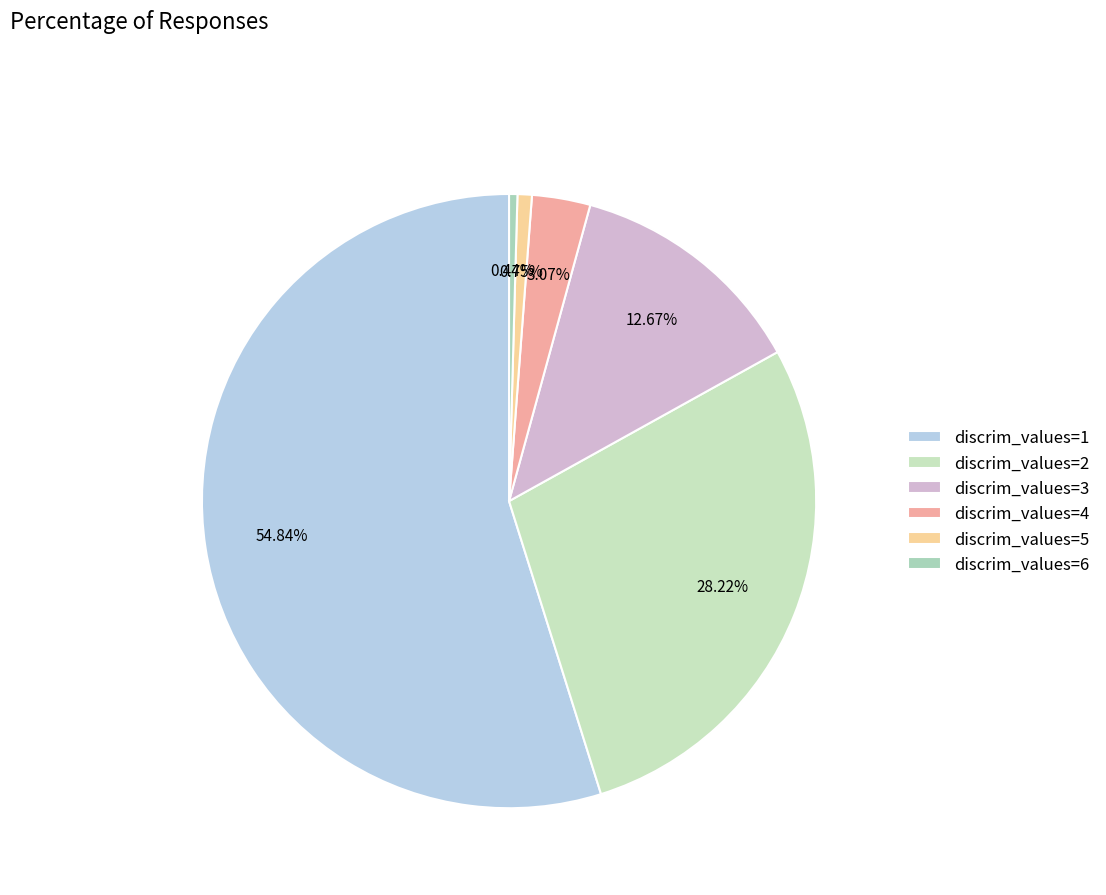

Which slice represents more than half of the pie?

discrim_values=1